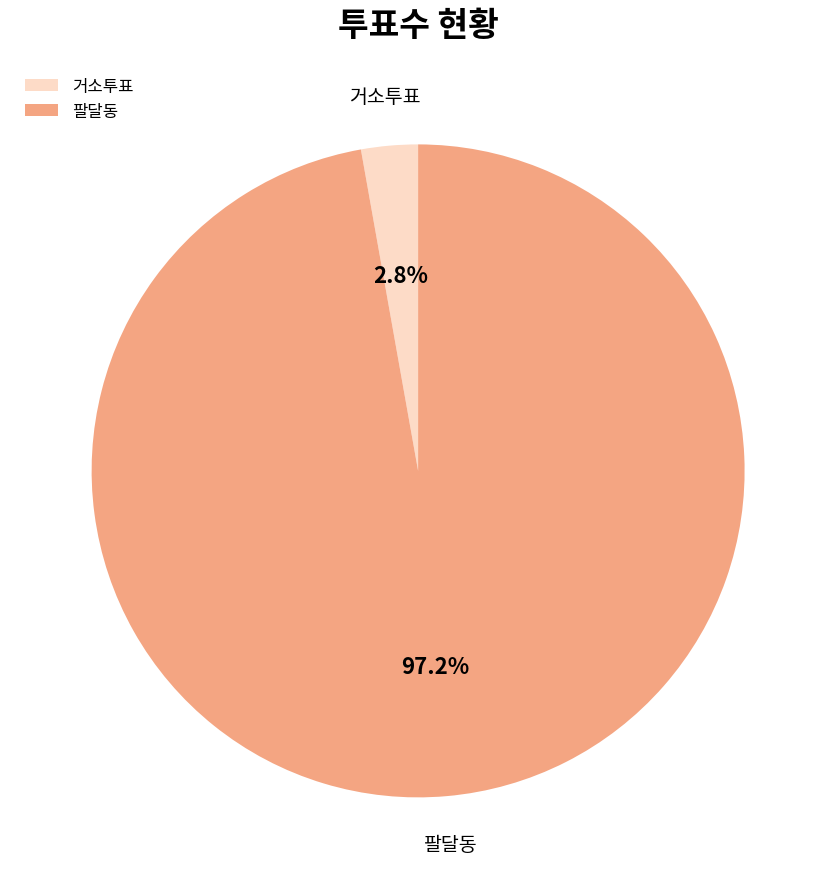

Which slice is the smallest?

거소투표